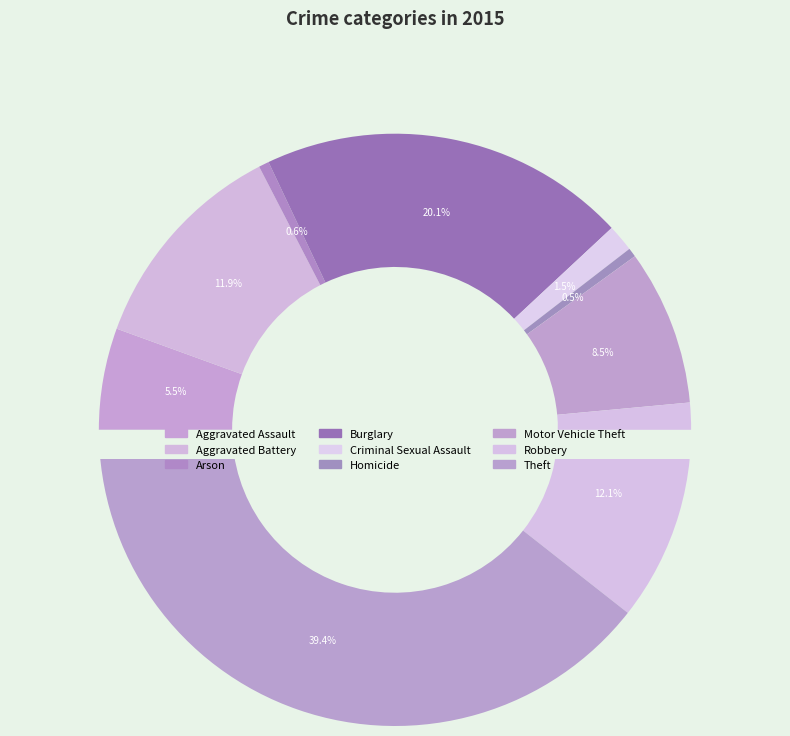

Is Homicide the majority of the pie?

No